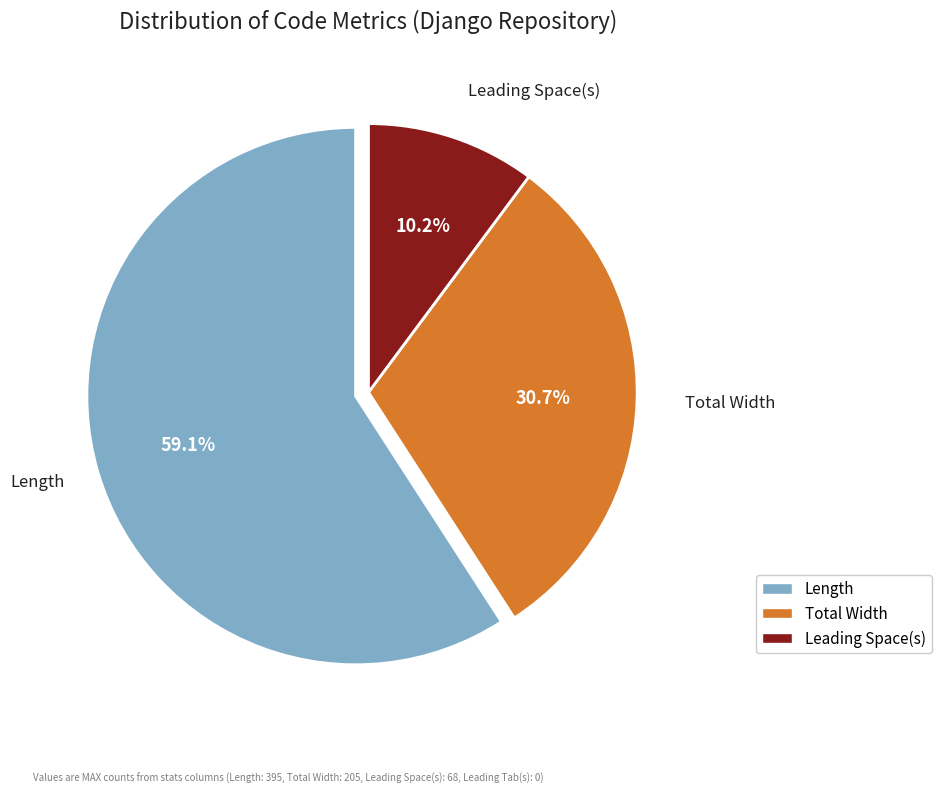

Is there any slice that represents more than half of the pie?

Yes